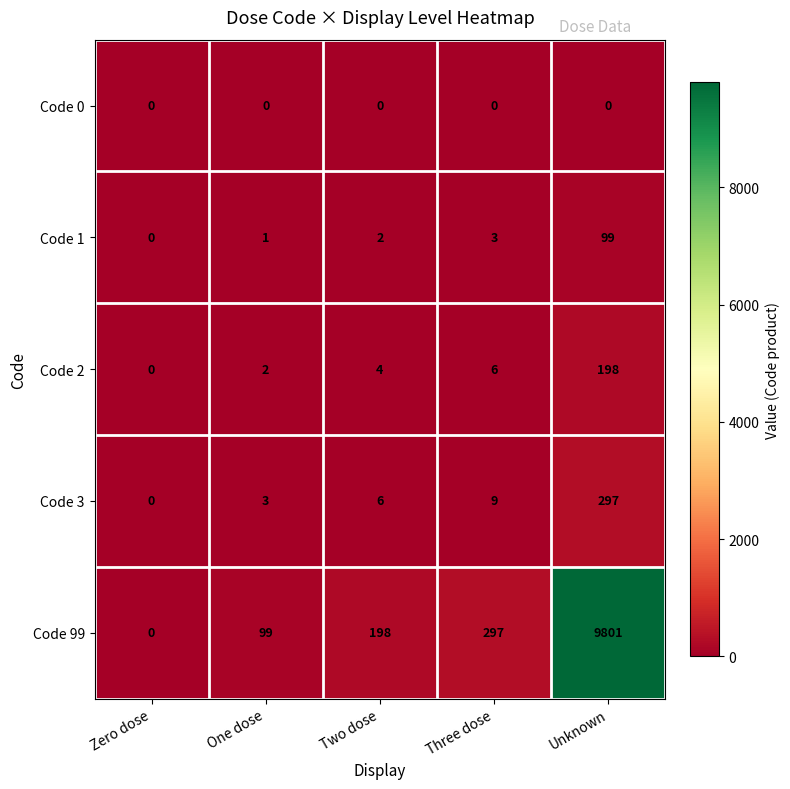

Rank the series at One dose from highest to lowest value.

Code 99, Code 3, Code 2, Code 1, Code 0